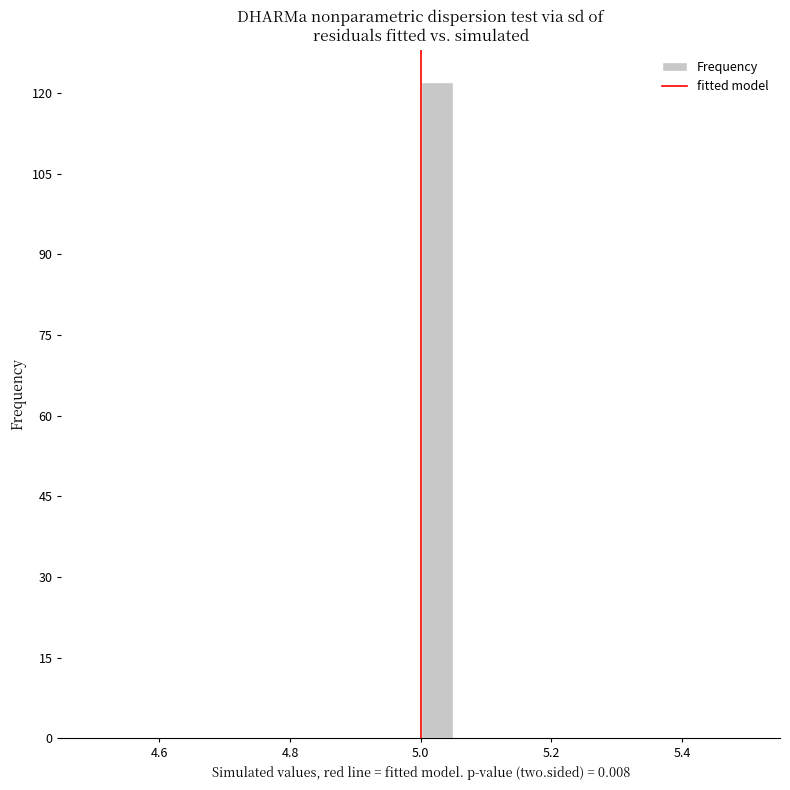

Read against the x-axis, roughly where is the centre of the tallest bar?

5.02